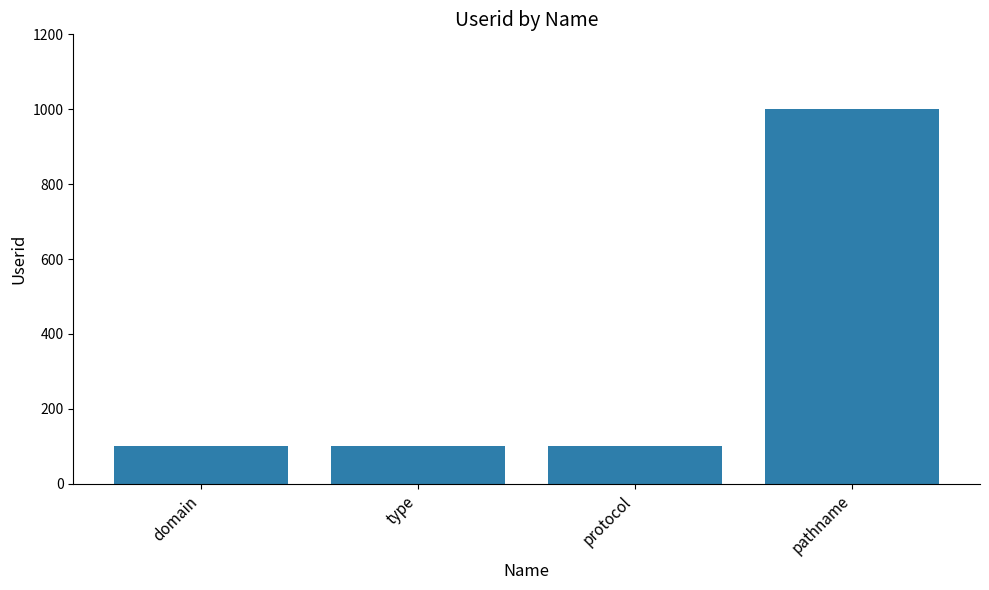

What is the value of the 4th bar from the left?

1000